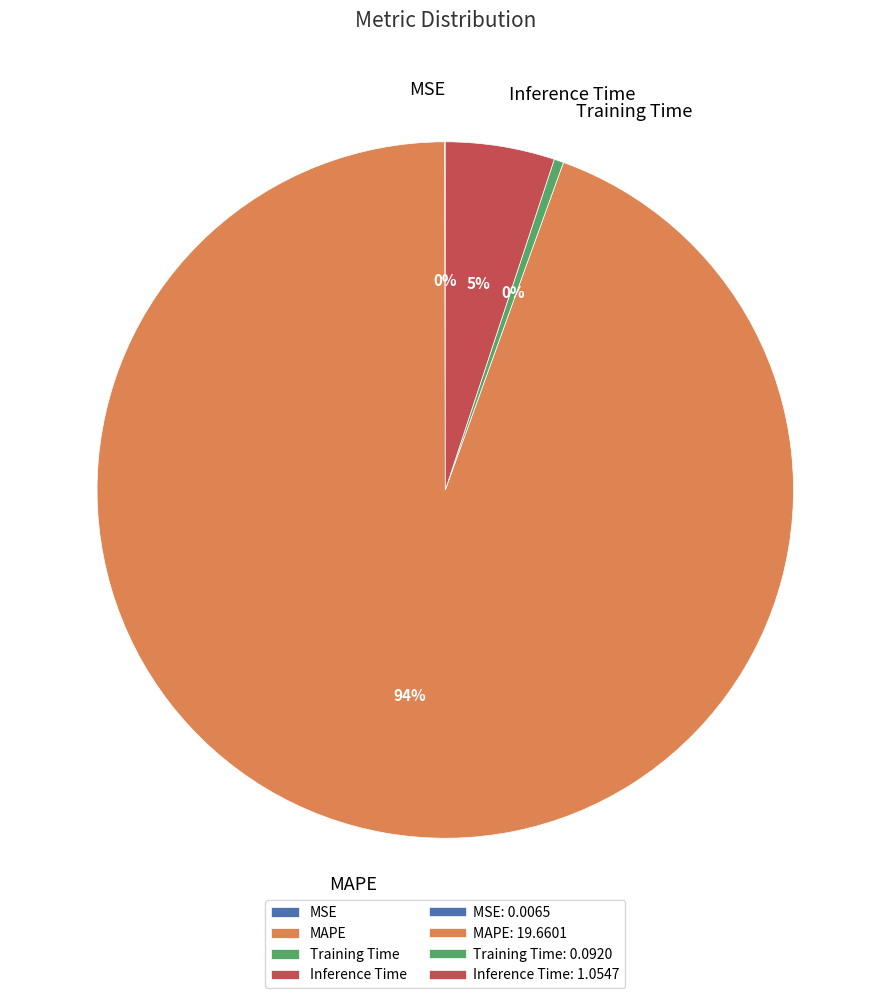

What percentage is the Inference Time slice, to the nearest percent?

5%